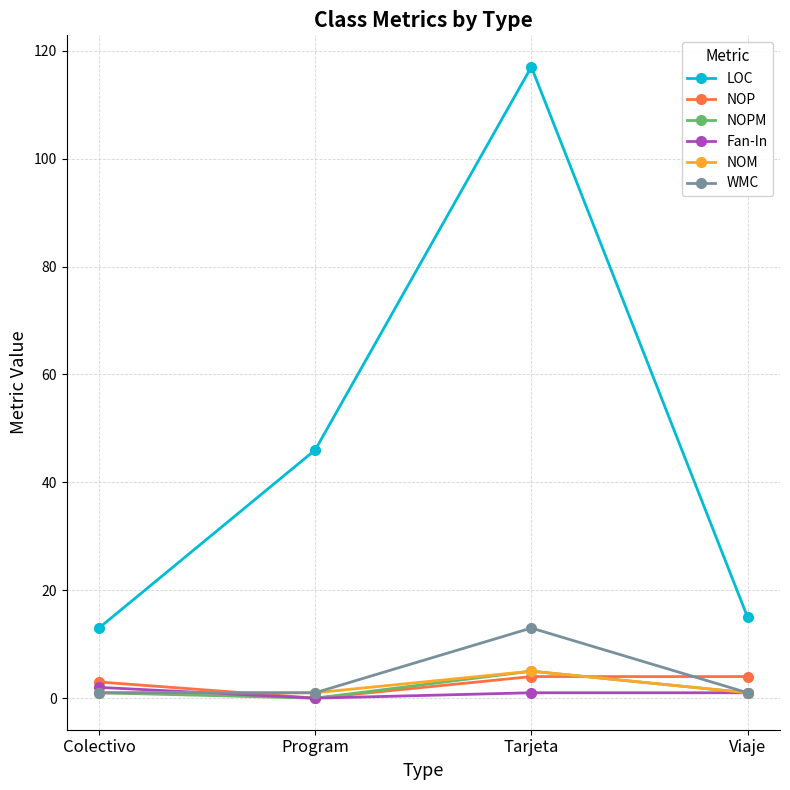

Reading left to right, extract all data points from this chart.

LOC: Colectivo=13	Program=46	Tarjeta=117	Viaje=15
NOP: Colectivo=3	Program=0	Tarjeta=4	Viaje=4
NOPM: Colectivo=1	Program=0	Tarjeta=5	Viaje=1
Fan-In: Colectivo=2	Program=0	Tarjeta=1	Viaje=1
NOM: Colectivo=1	Program=1	Tarjeta=5	Viaje=1
WMC: Colectivo=1	Program=1	Tarjeta=13	Viaje=1